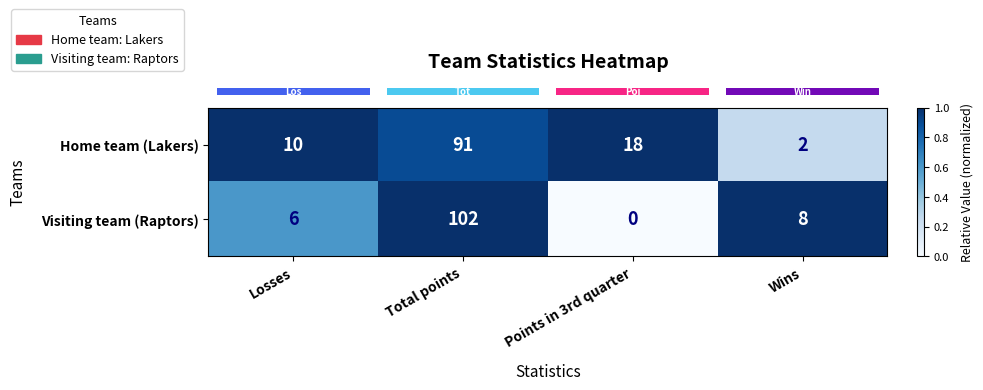

Is the value of Home team (Lakers) at Wins greater than the value of Visiting team (Raptors) at Total points?

No